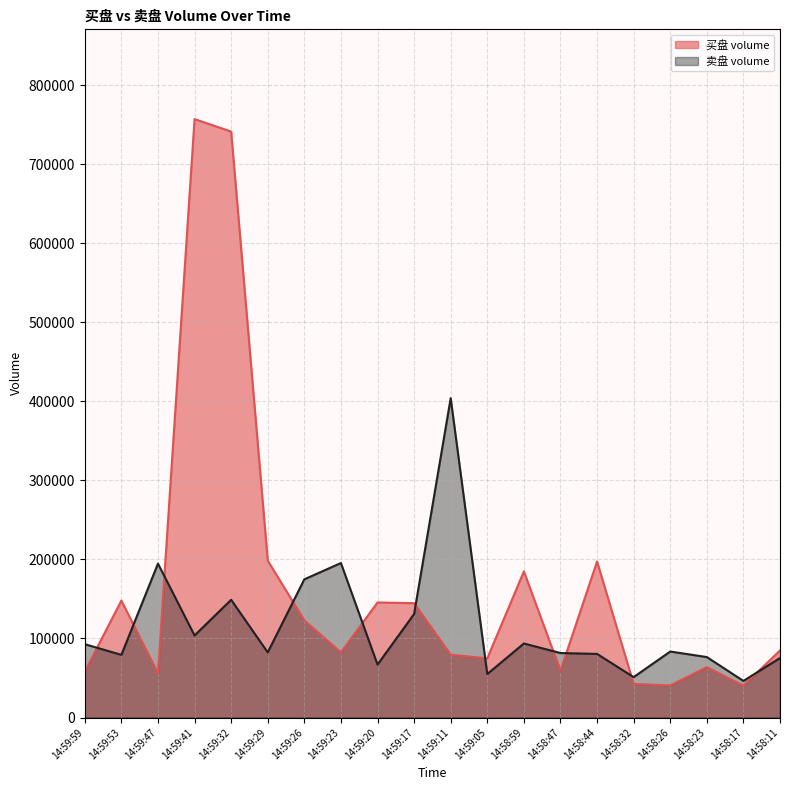

How many values in the 买盘 volume series exceed 84880?

9